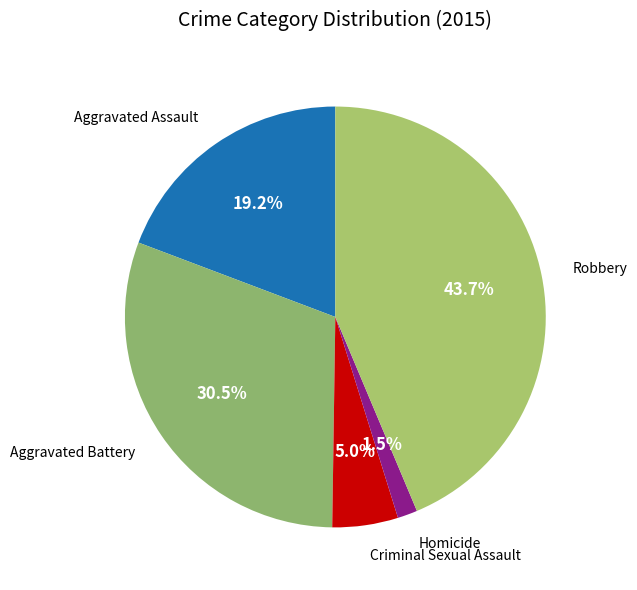

How much of the chart is everything except Aggravated Assault?

80.8%